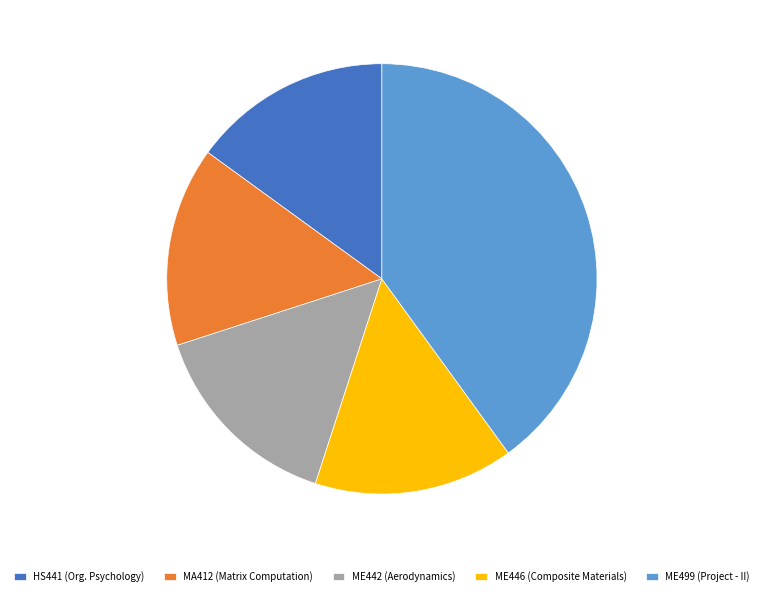

True or false: ME442 (Aerodynamics) accounts for 28% of the total.

False